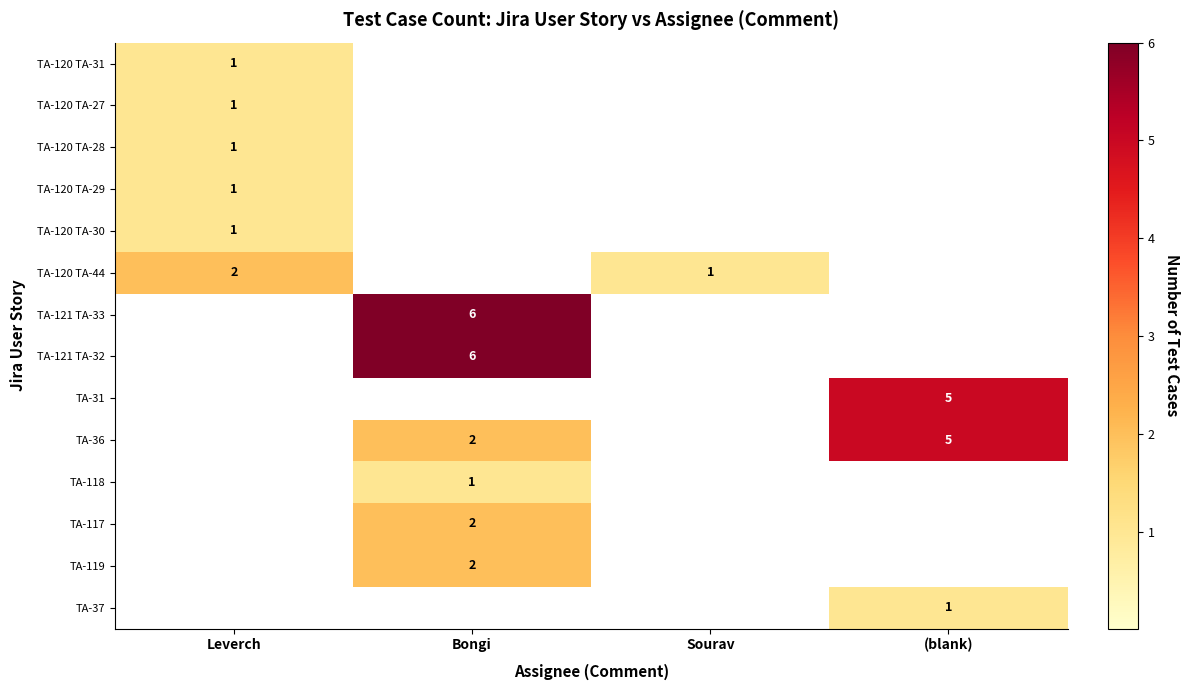

The TA-118 series shows 1 at Bongi. True or false?

True